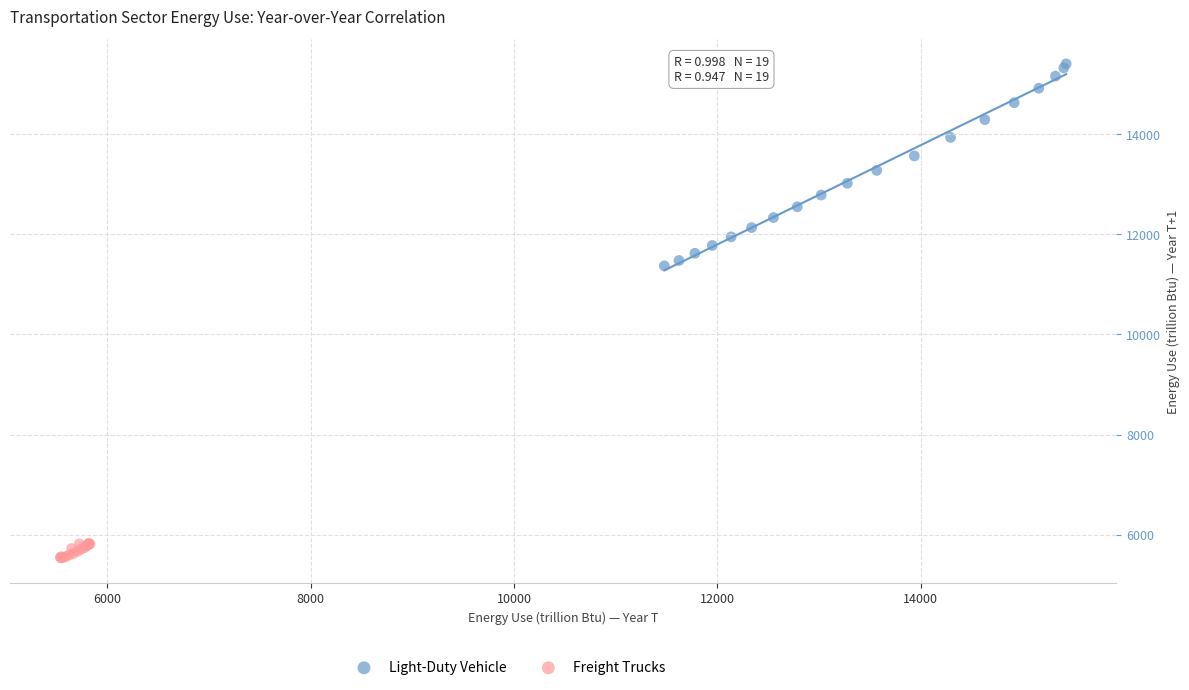

Which series contains the highest Y value?

Light-Duty Vehicle